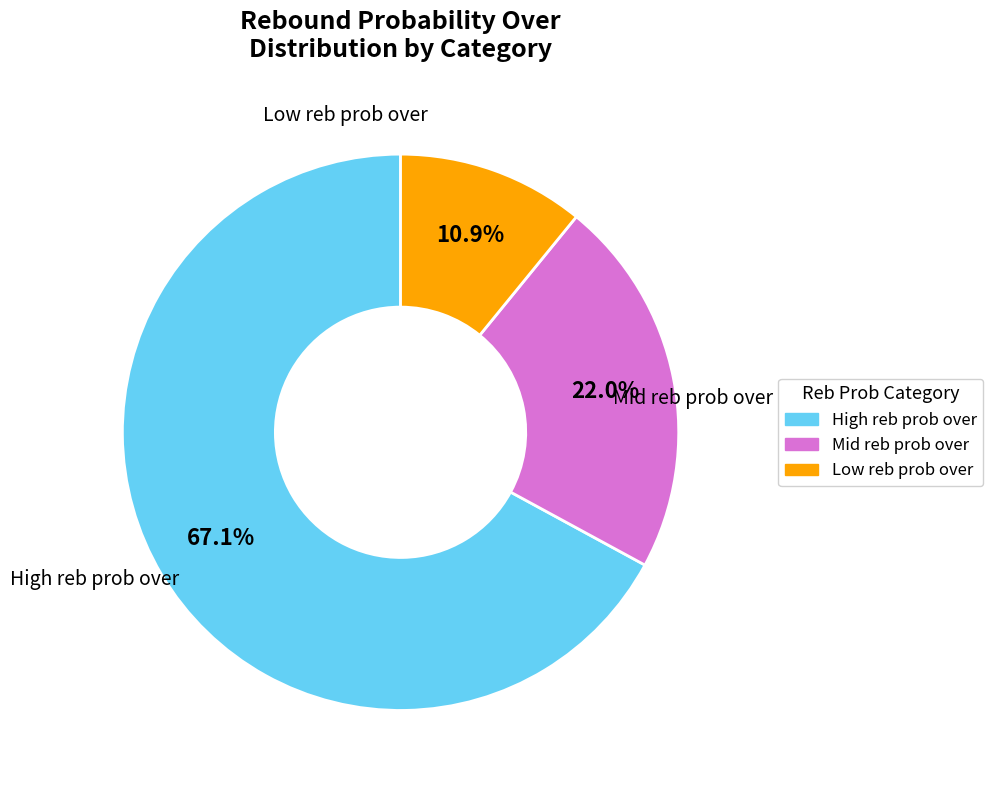

How many slices are in this pie chart?

3